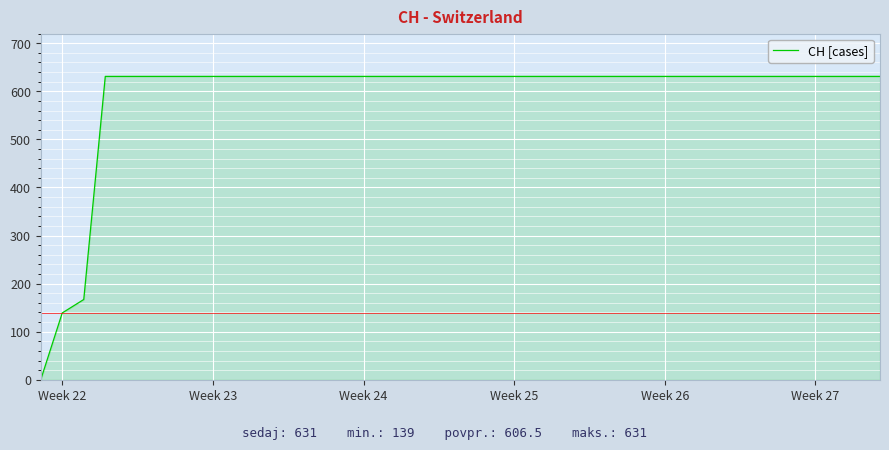

Does the chart have visible grid lines?

Yes